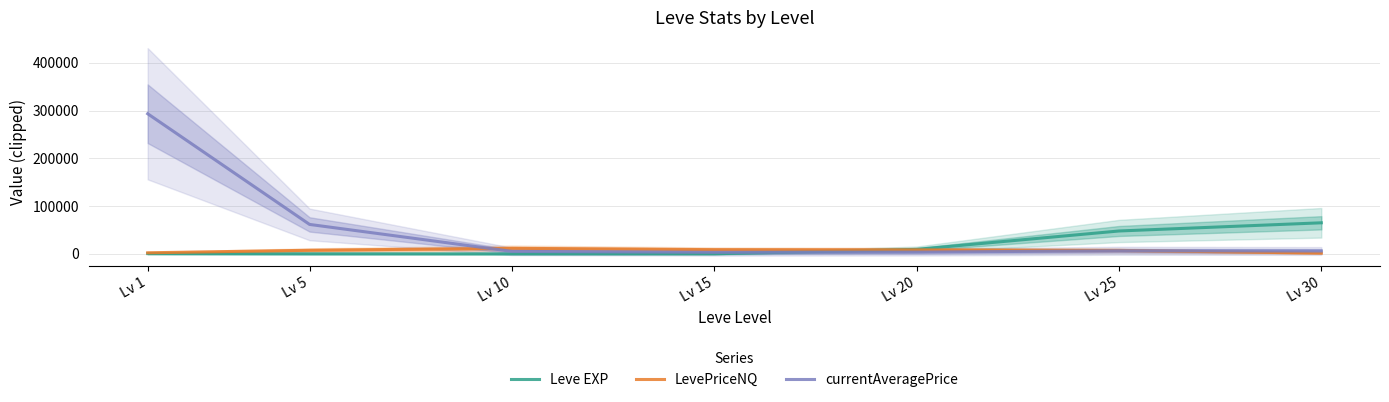

At how many categories does at least one series exceed 292824?

1